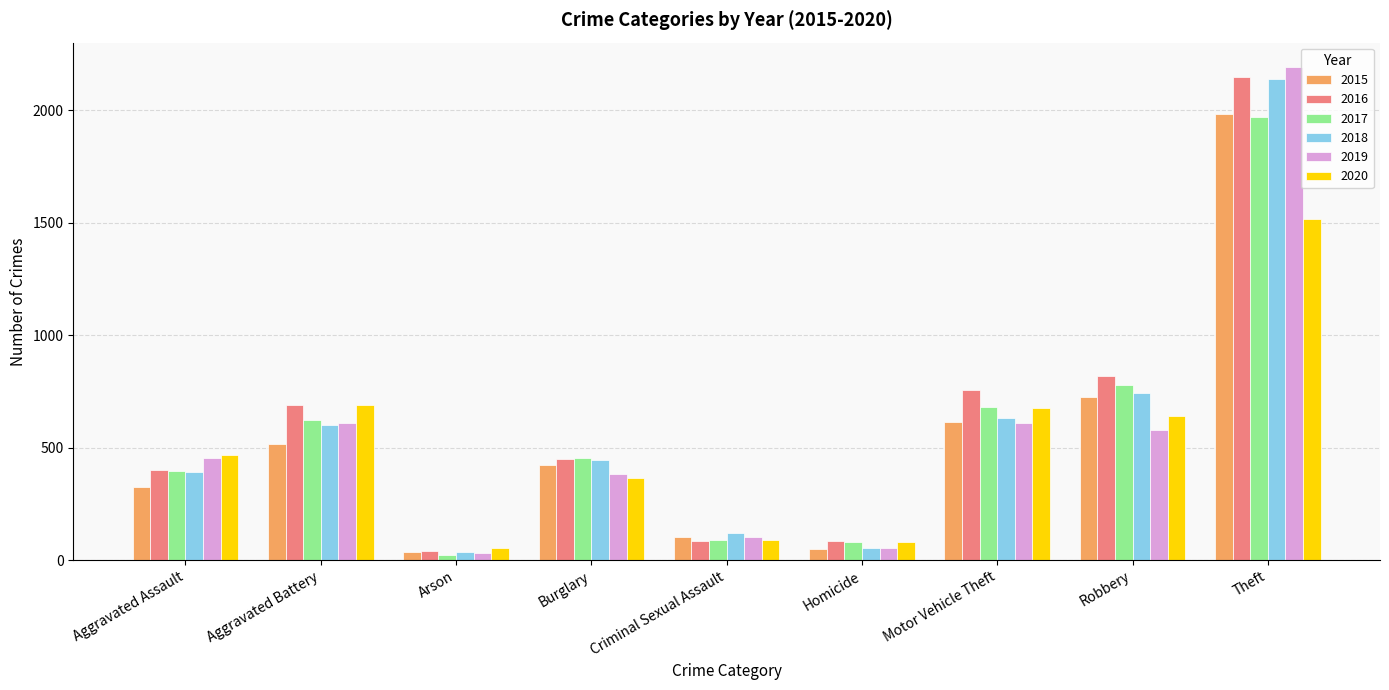

What is the difference between the highest and lowest values at Aggravated Assault?

145